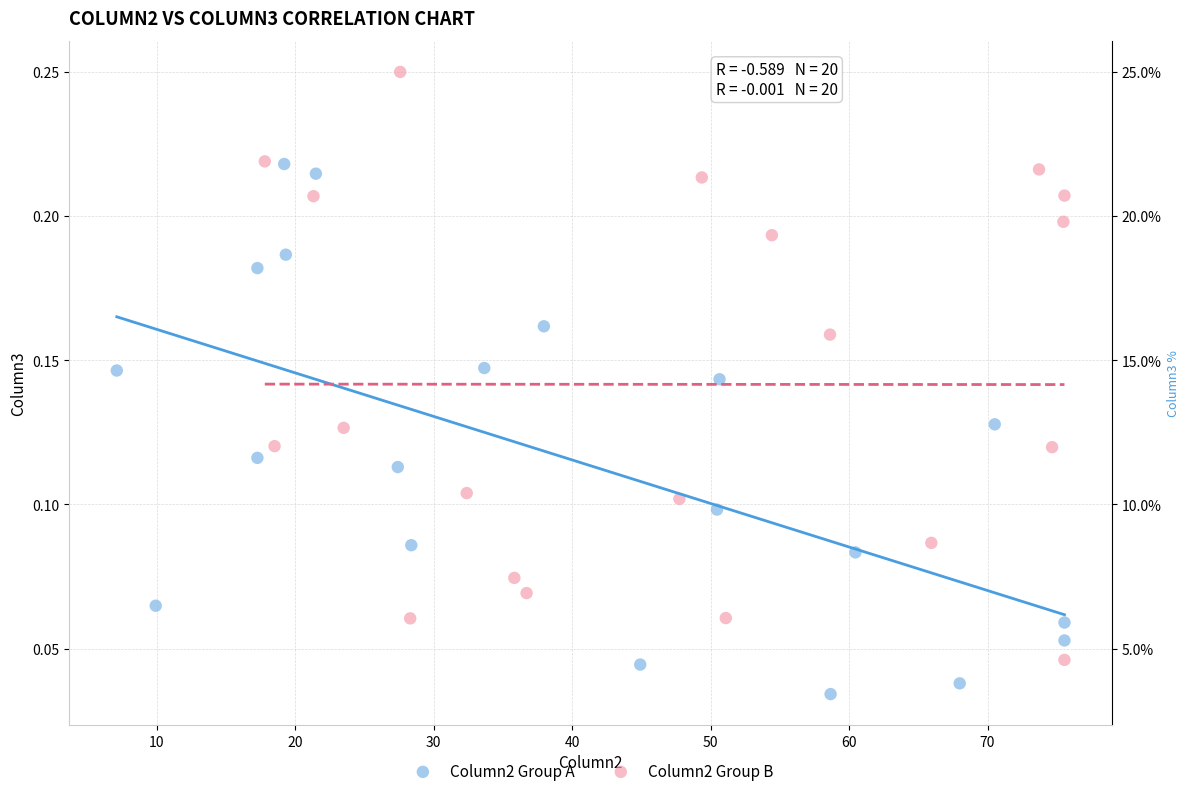

Which series reaches the maximum Y coordinate?

Column2 Group B